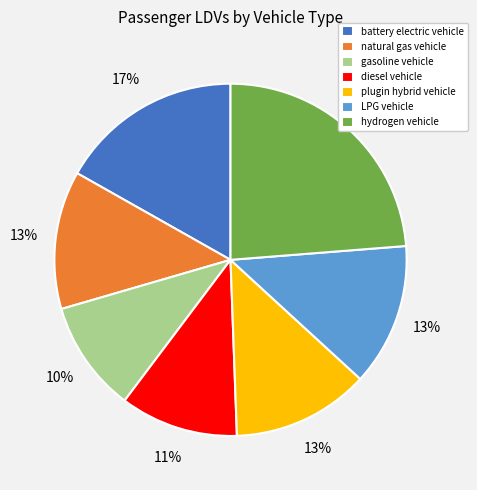

Is natural gas vehicle the majority of the pie?

No